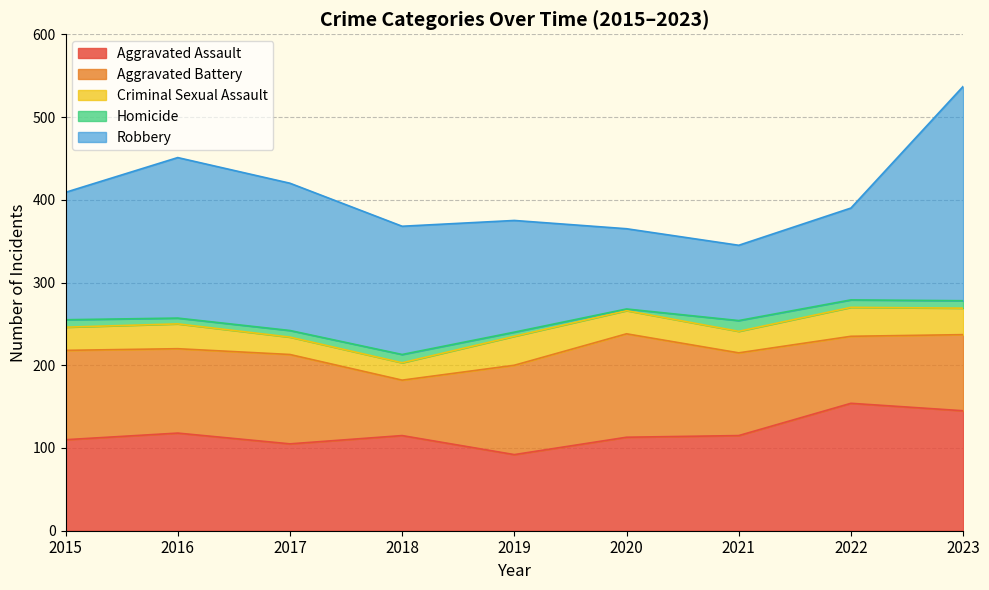

Reading right to left, list all the values displayed in this chart.

Aggravated Assault: 2023=145	2022=154	2021=115	2020=113	2019=92	2018=115	2017=105	2016=118	2015=110
Aggravated Battery: 2023=92	2022=81	2021=100	2020=125	2019=108	2018=67	2017=108	2016=102	2015=108
Criminal Sexual Assault: 2023=32	2022=35	2021=26	2020=28	2019=35	2018=21	2017=21	2016=30	2015=28
Homicide: 2023=9	2022=9	2021=13	2020=2	2019=5	2018=10	2017=8	2016=7	2015=9
Robbery: 2023=259	2022=111	2021=91	2020=97	2019=135	2018=155	2017=178	2016=194	2015=154